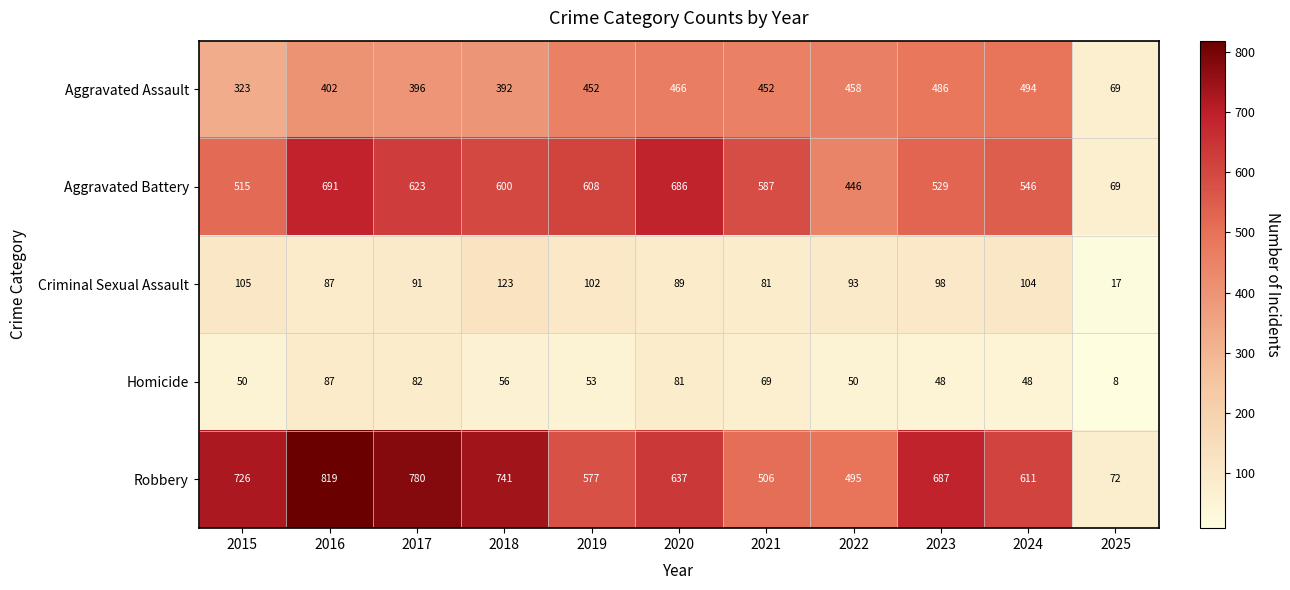

List the series in order of their peak value, highest first.

Robbery, Aggravated Battery, Aggravated Assault, Criminal Sexual Assault, Homicide